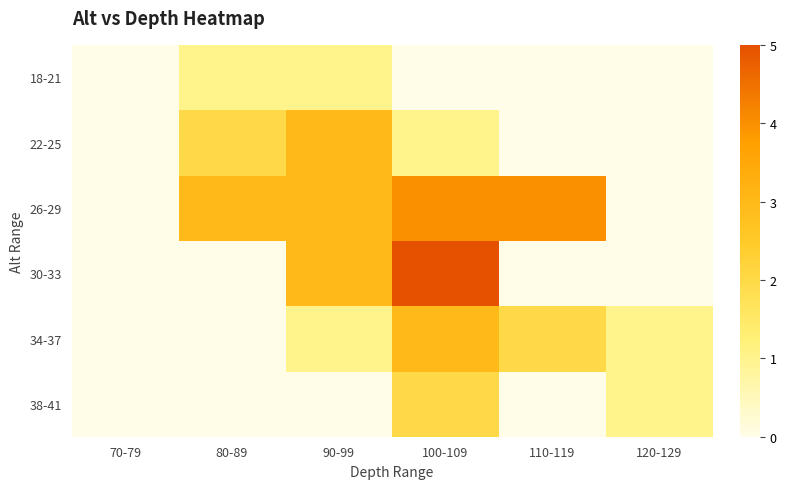

Between 80-89 and 90-99, which series saw the biggest shift?

30-33